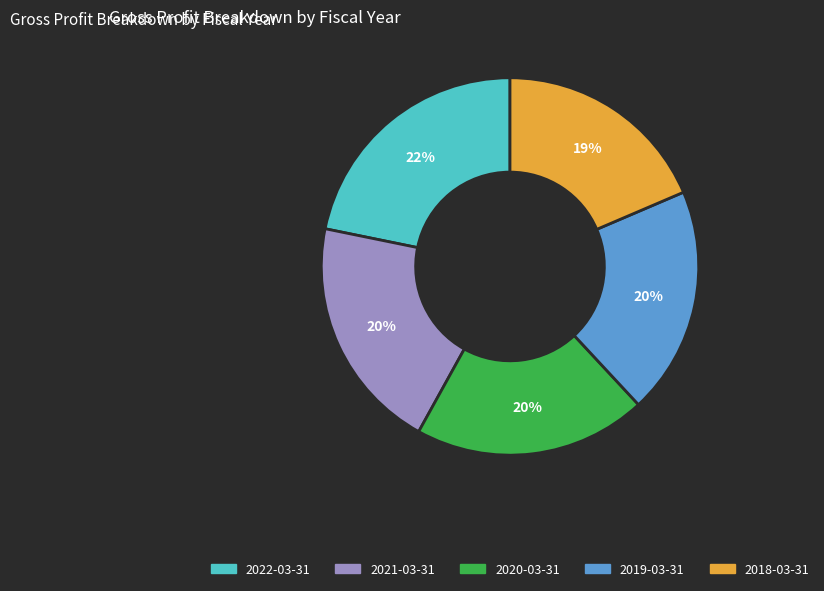

How many slices are in this pie chart?

5